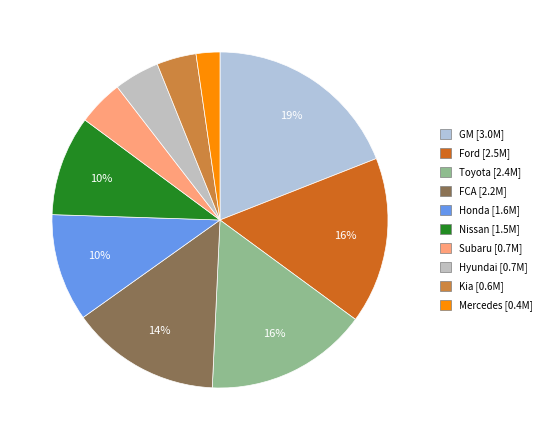

To the nearest percent, what portion does GM represent?

19%